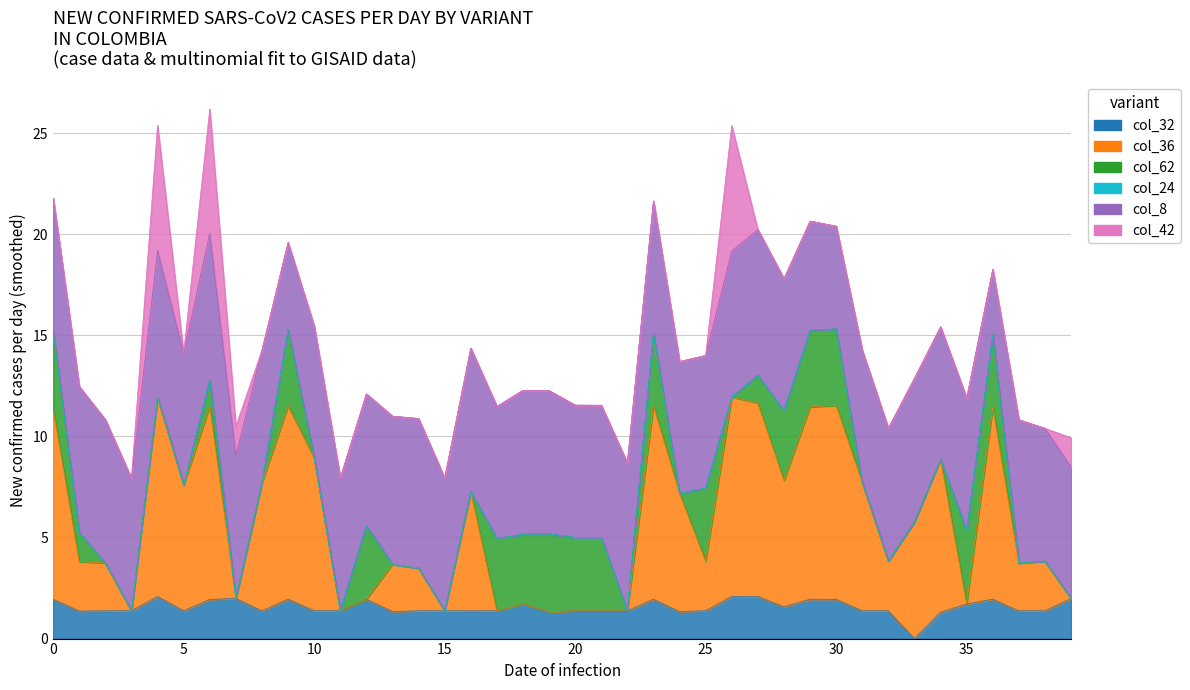

True or false: col_8 and col_24 intersect in this chart.

False